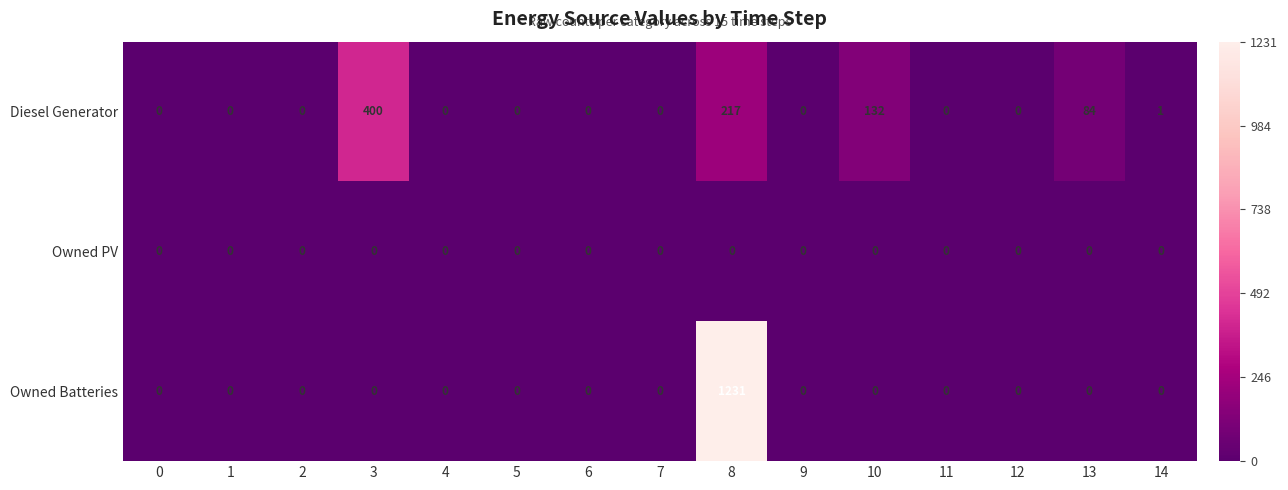

Which series has the largest range (max minus min)?

Owned Batteries